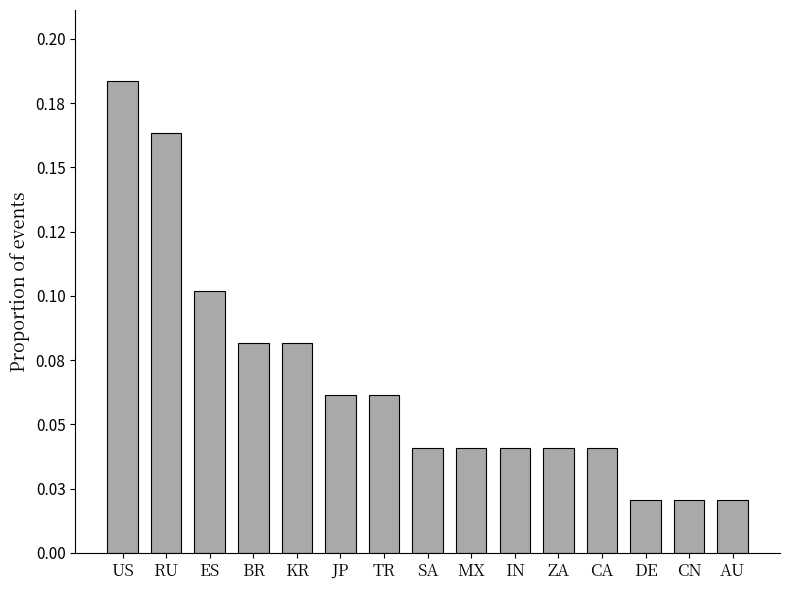

Between CA and DE, which is larger?

CA